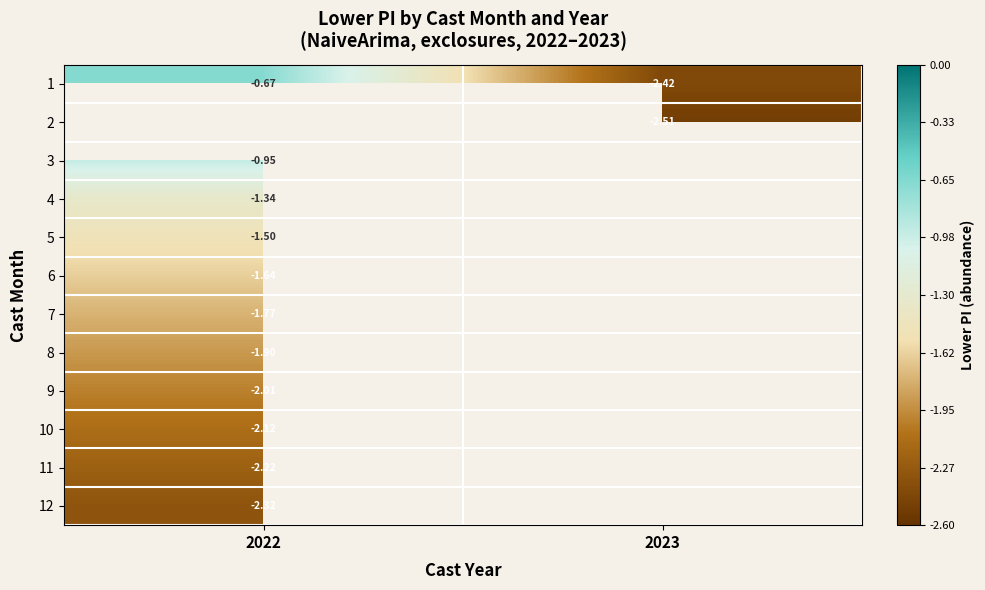

What is the difference between the highest and lowest values at 2023?

0.1